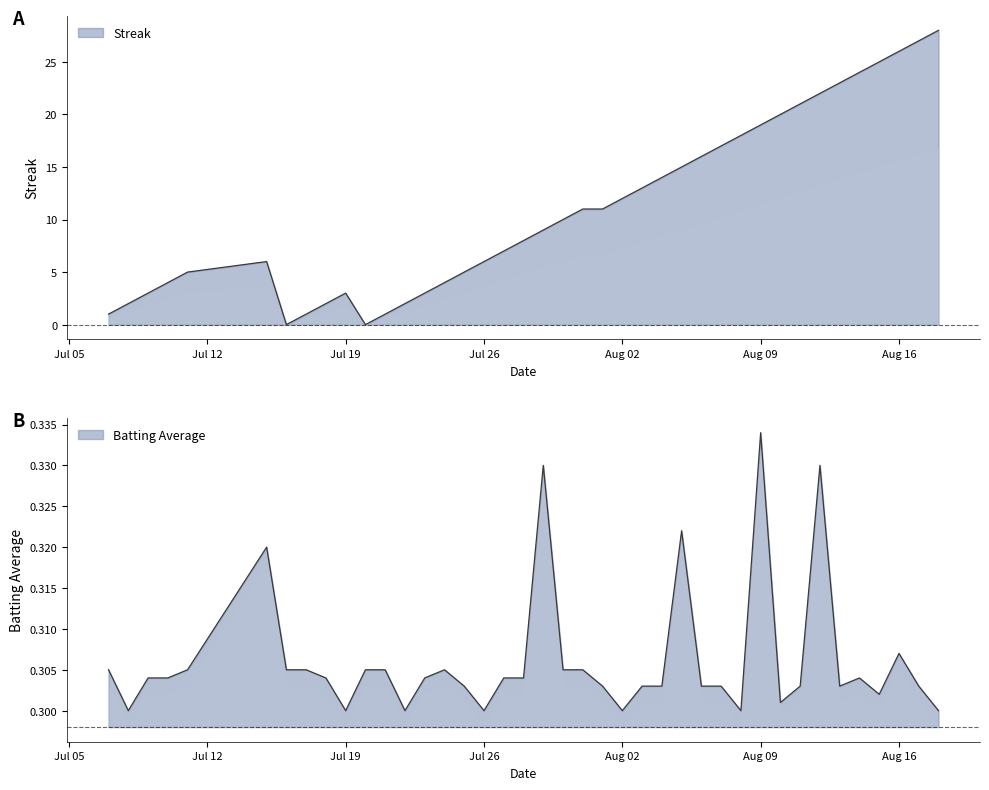

Count the number of data series in this chart.

2